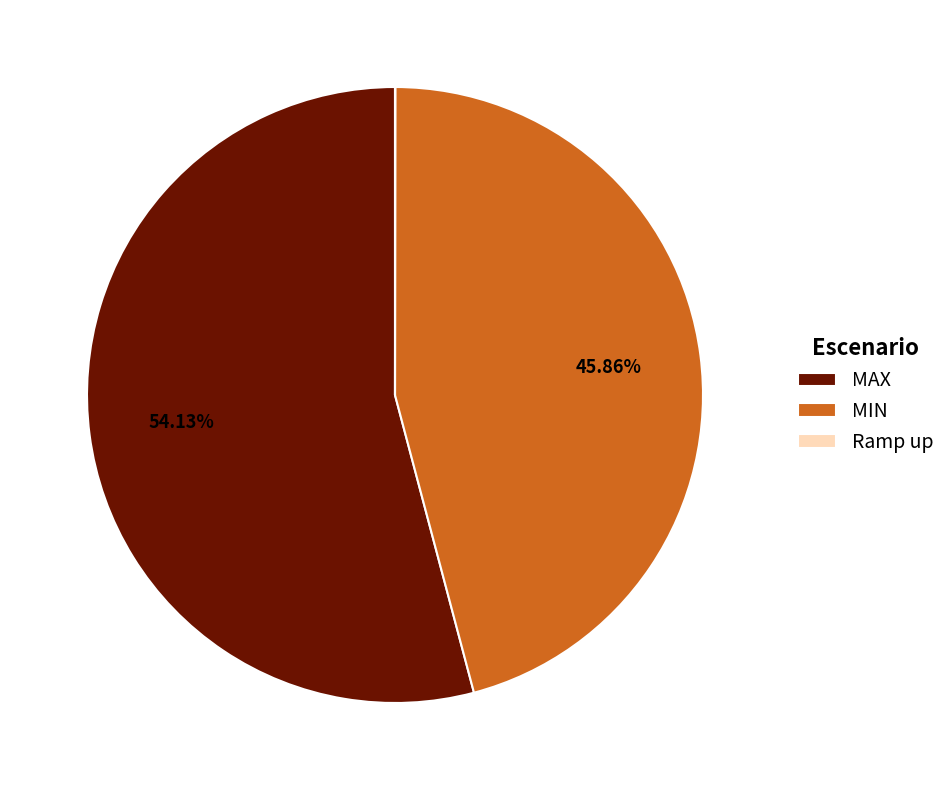

Is there a majority slice in this chart?

Yes